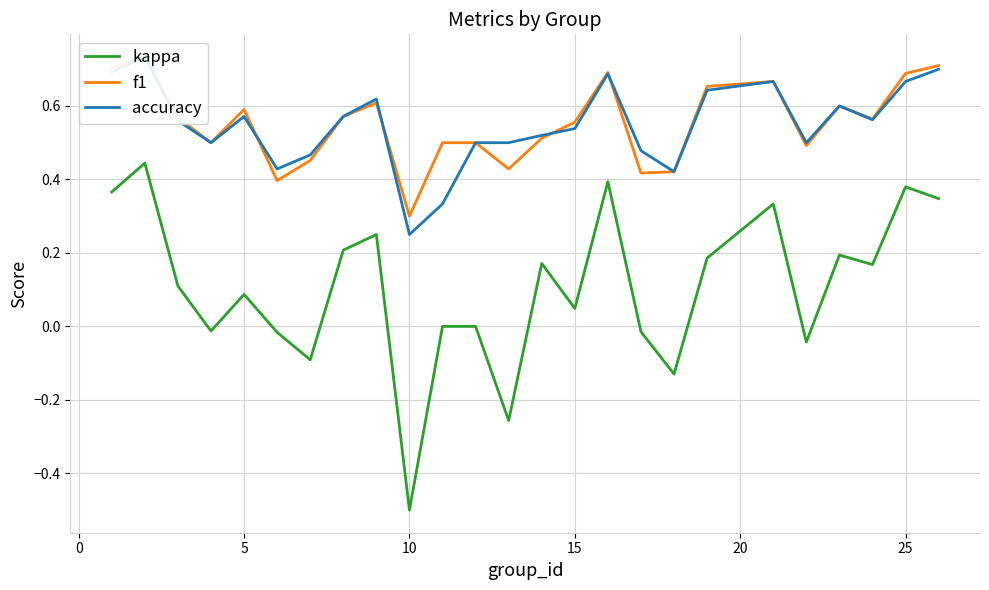

The value of kappa at 5 is 0.1. True or false?

True